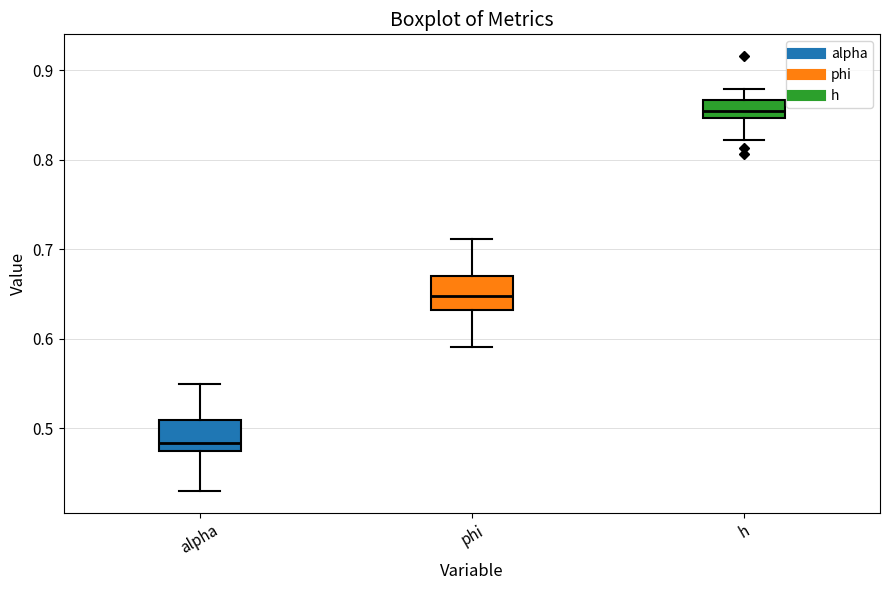

Reading left to right, transcribe this box plot: for each box, give where its median line is, the range the box spans, and where its two whiskers end, as read against the y-axis. The values are not printed on the chart, so give them approximately, as read against the axis.

alpha: median 0.48, box 0.47 to 0.51, whiskers 0.43 to 0.55
phi: median 0.65, box 0.63 to 0.67, whiskers 0.59 to 0.71
h: median 0.85 (inside the box), box 0.85 to 0.87, whiskers 0.82 to 0.88